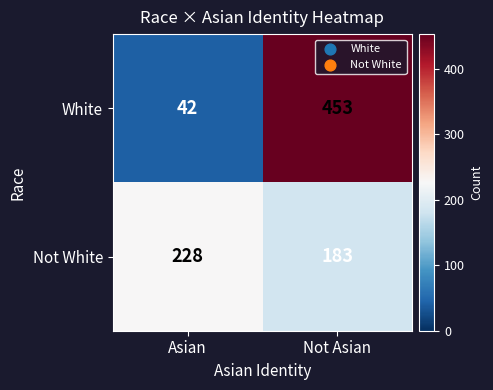

Which category has the lowest value in the White series?

Asian